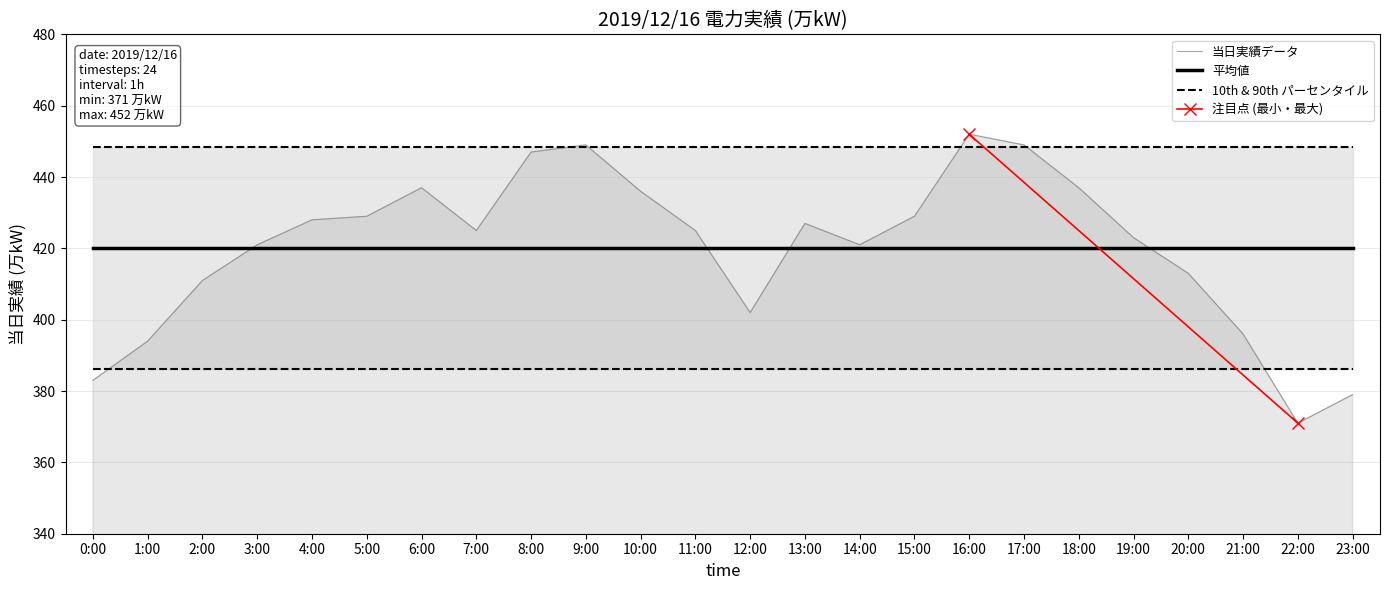

List the labels in order of value, largest first.

16:00, 9:00, 17:00, 8:00, 6:00, 18:00, 10:00, 5:00, 15:00, 4:00, 13:00, 7:00, 11:00, 19:00, 3:00, 14:00, 20:00, 2:00, 12:00, 21:00, 1:00, 0:00, 23:00, 22:00